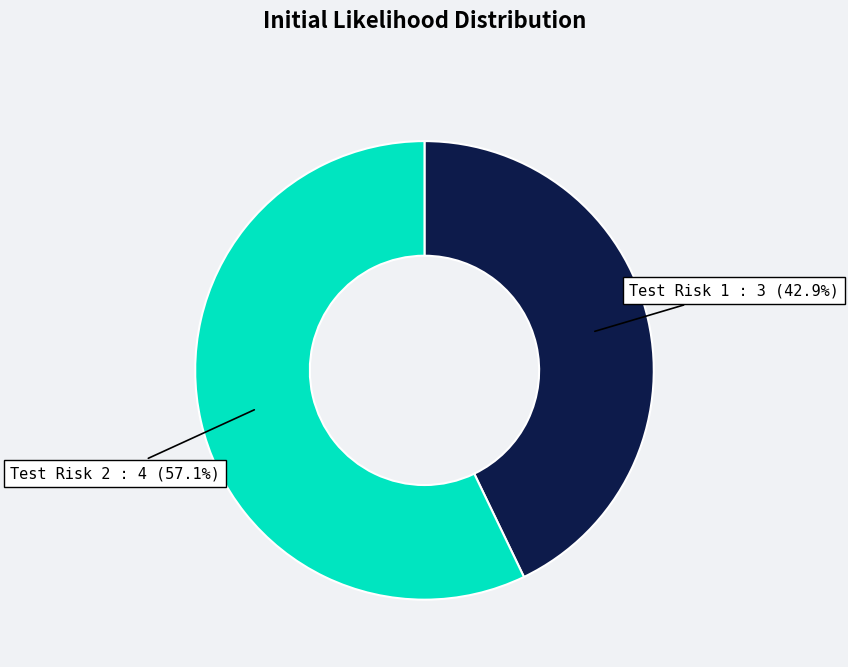

Does any single category account for the majority?

Yes